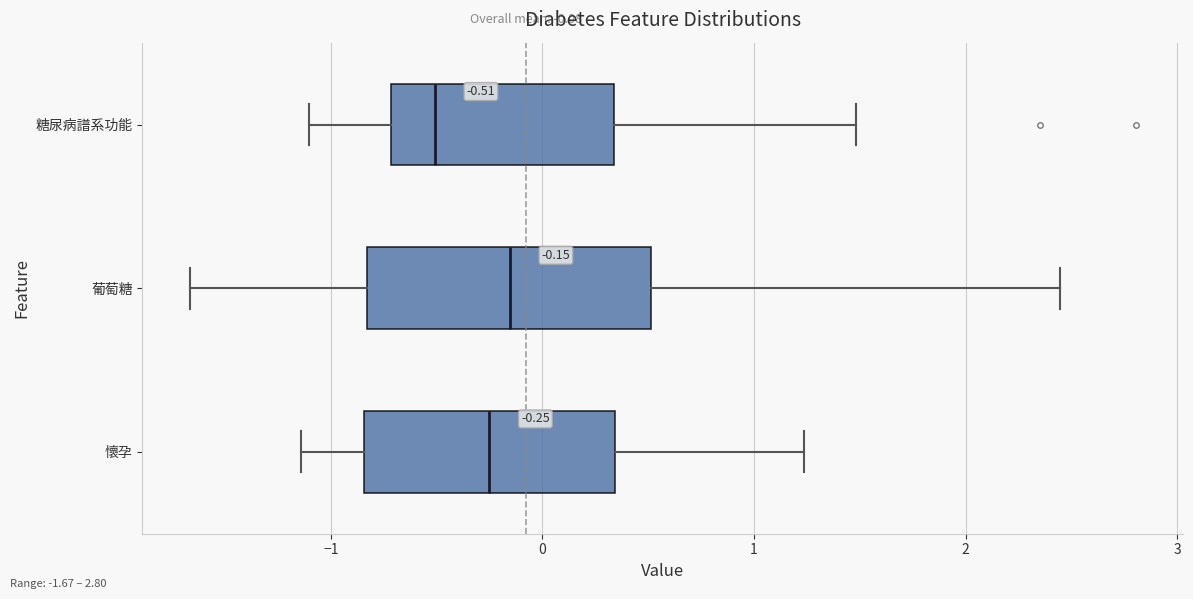

Which box is the widest, from its left edge to its right edge?

葡萄糖